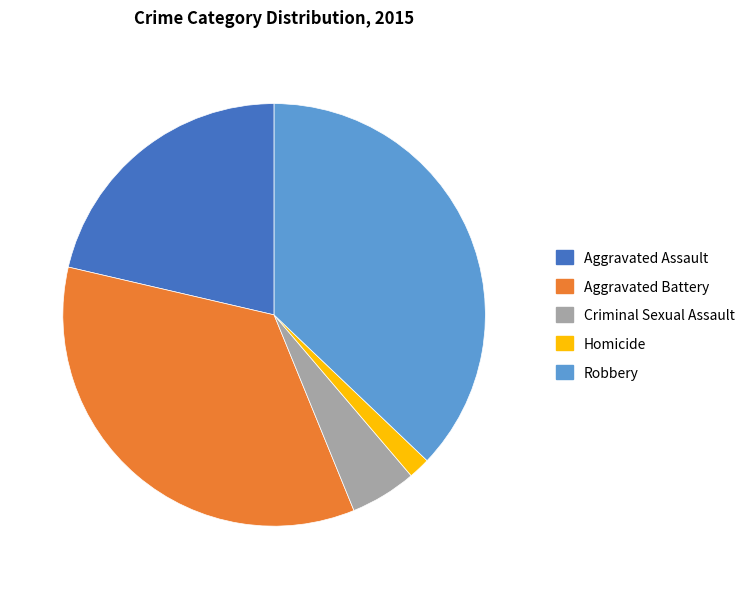

Do Robbery and Aggravated Battery together represent more than half of the pie?

Yes